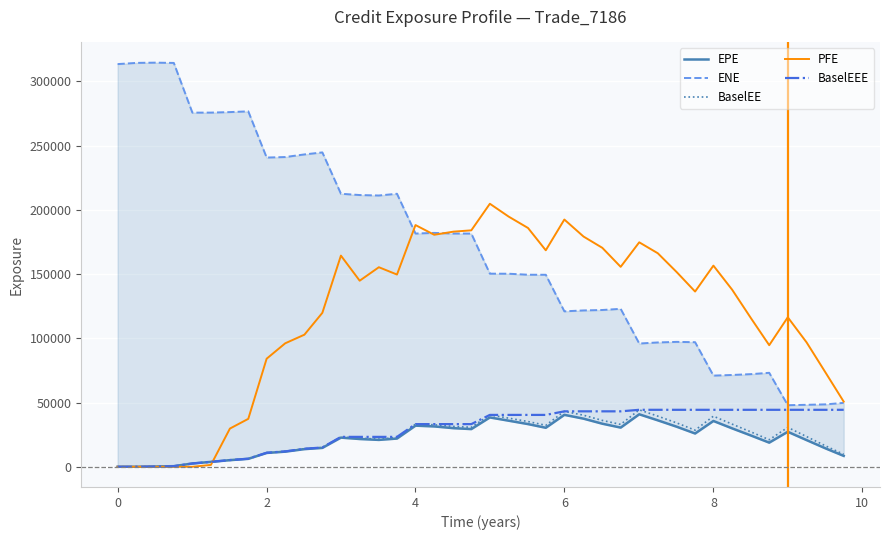

At 4, list the series in order from largest to smallest.

PFE, ENE, BaselEE, BaselEEE, EPE